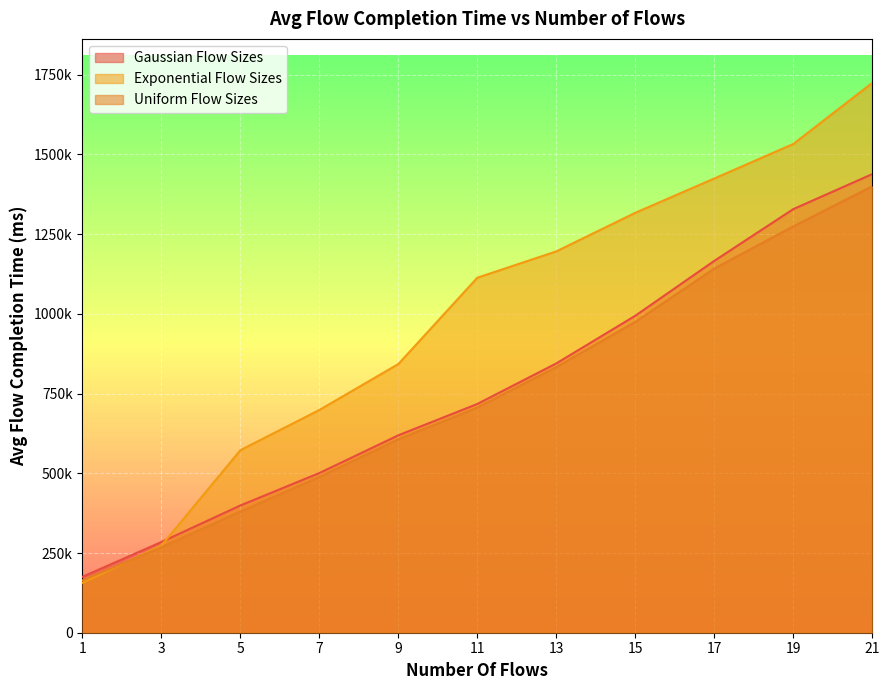

Does the chart display data point markers on the line(s)?

No